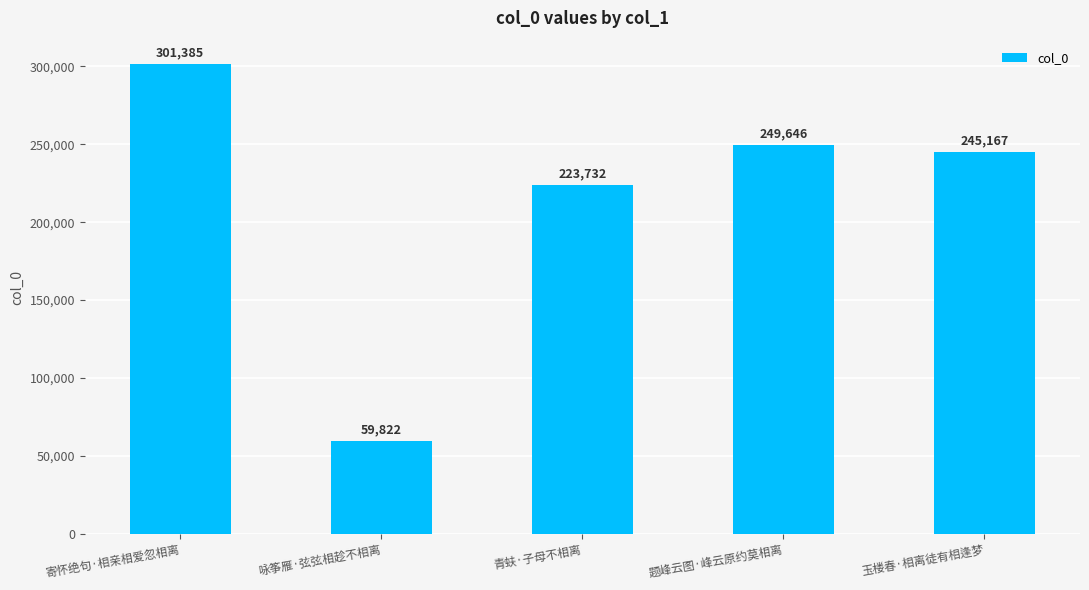

What is the label of the 1st bar from the right?

玉楼春·相离徒有相逢梦